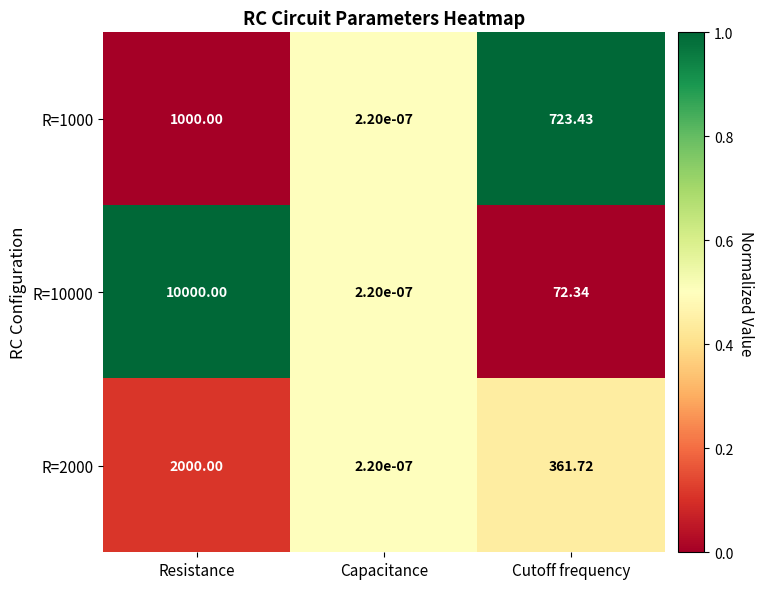

At which category is the sum across all series the highest?

Resistance